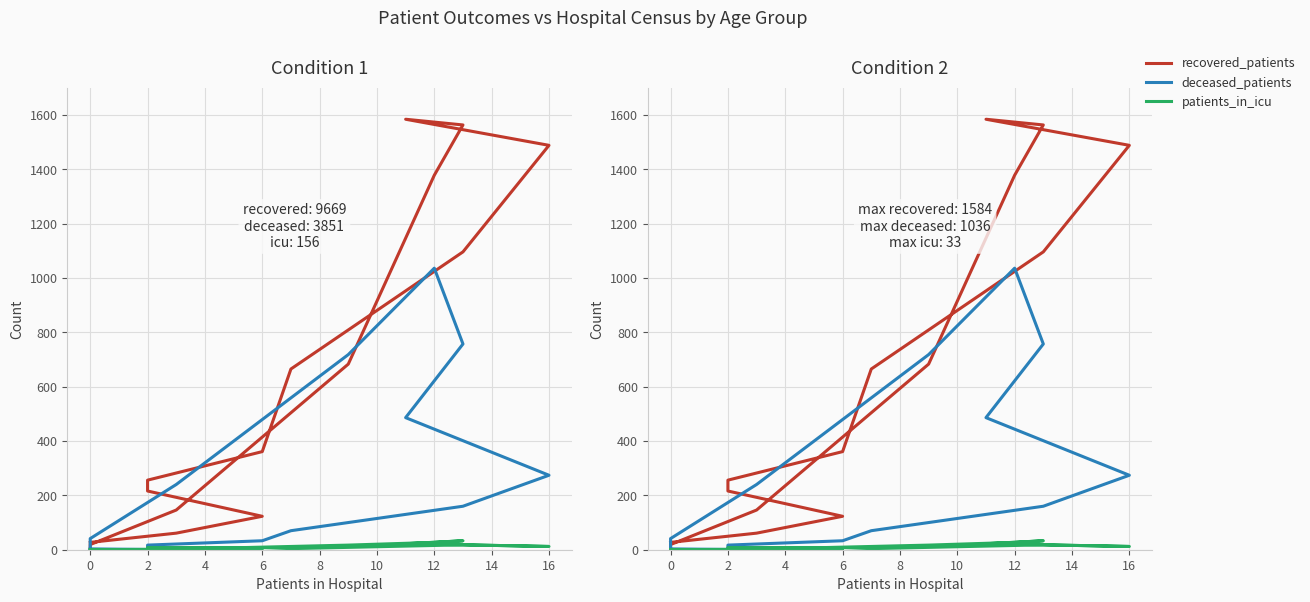

How many values in the recovered_patients series exceed 361?

7